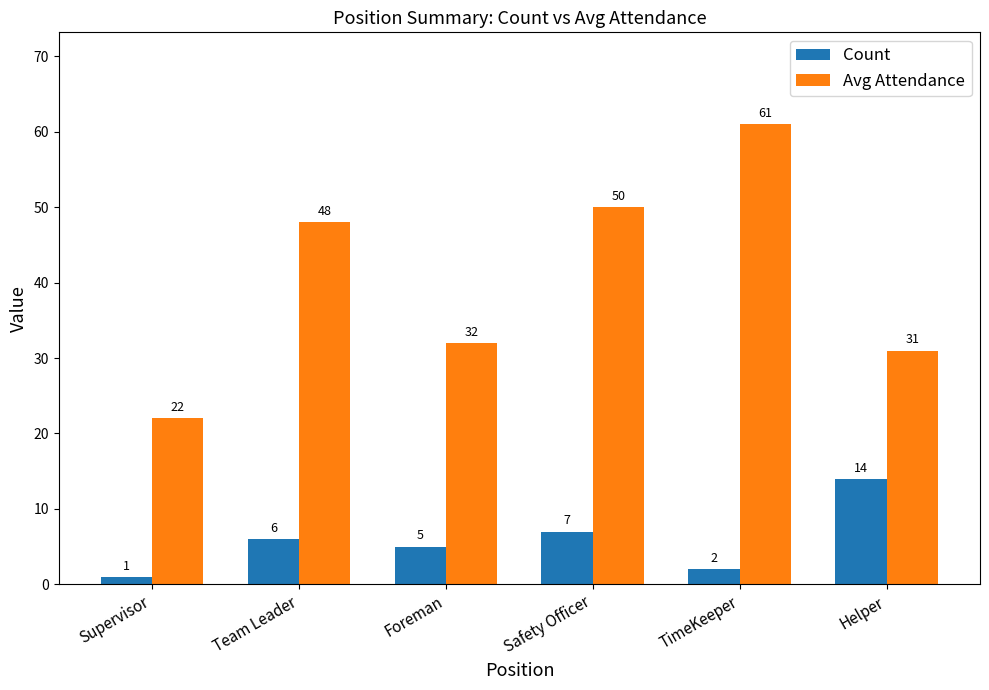

Count the number of categories in the chart.

6